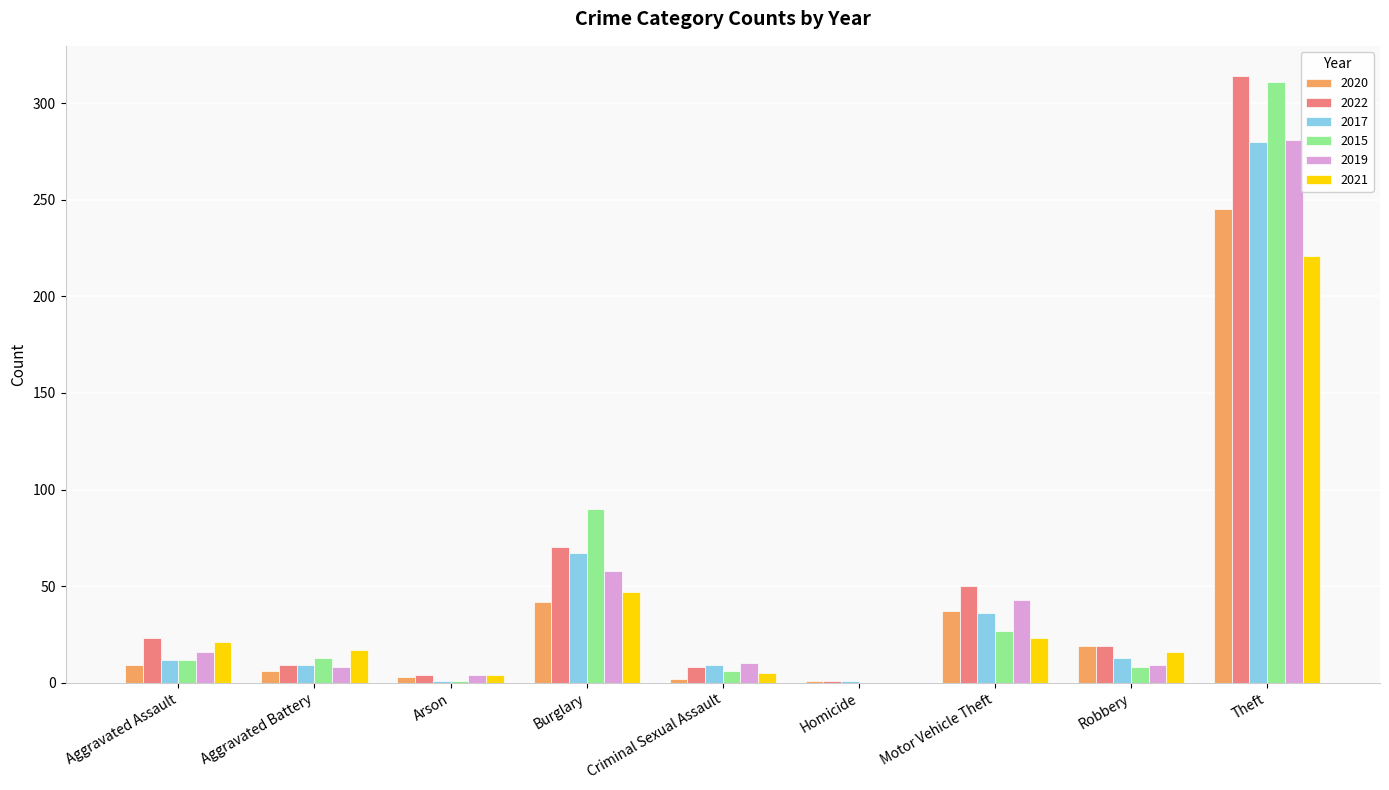

What is the sum of all 2020 values?

364